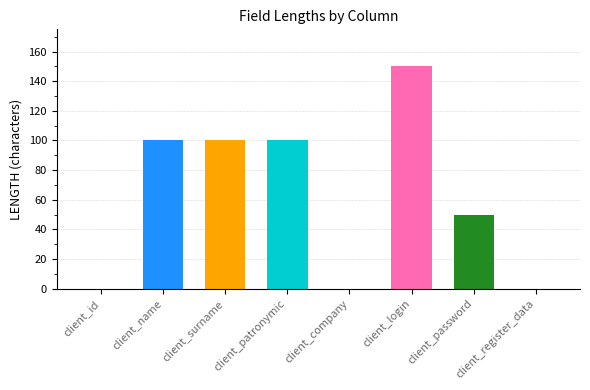

True or false: the data shows 147 at client_surname.

False